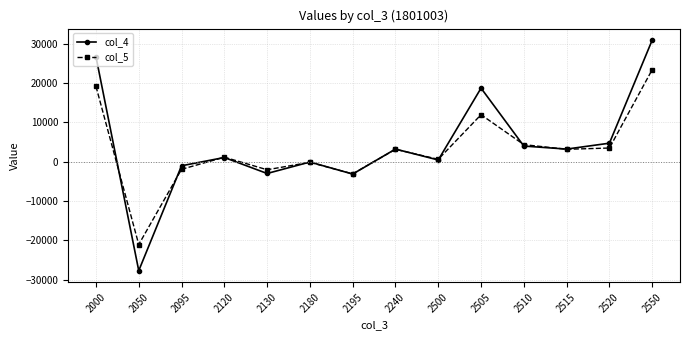

What is the maximum value shown in the chart?

30888.4